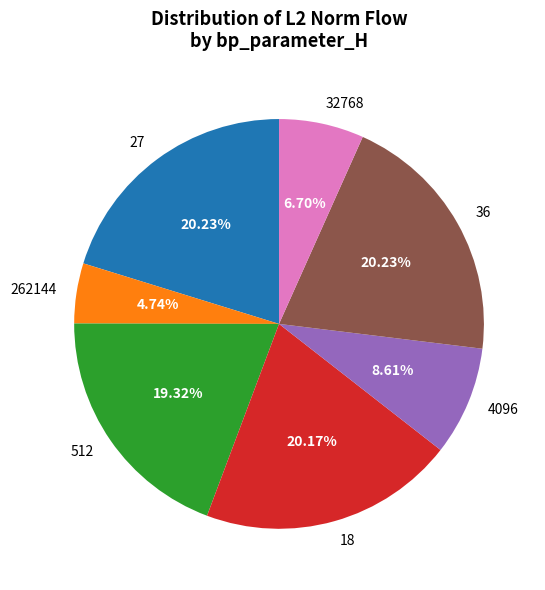

To the nearest percent, what is the difference between the largest and smallest slice percentages?

15%